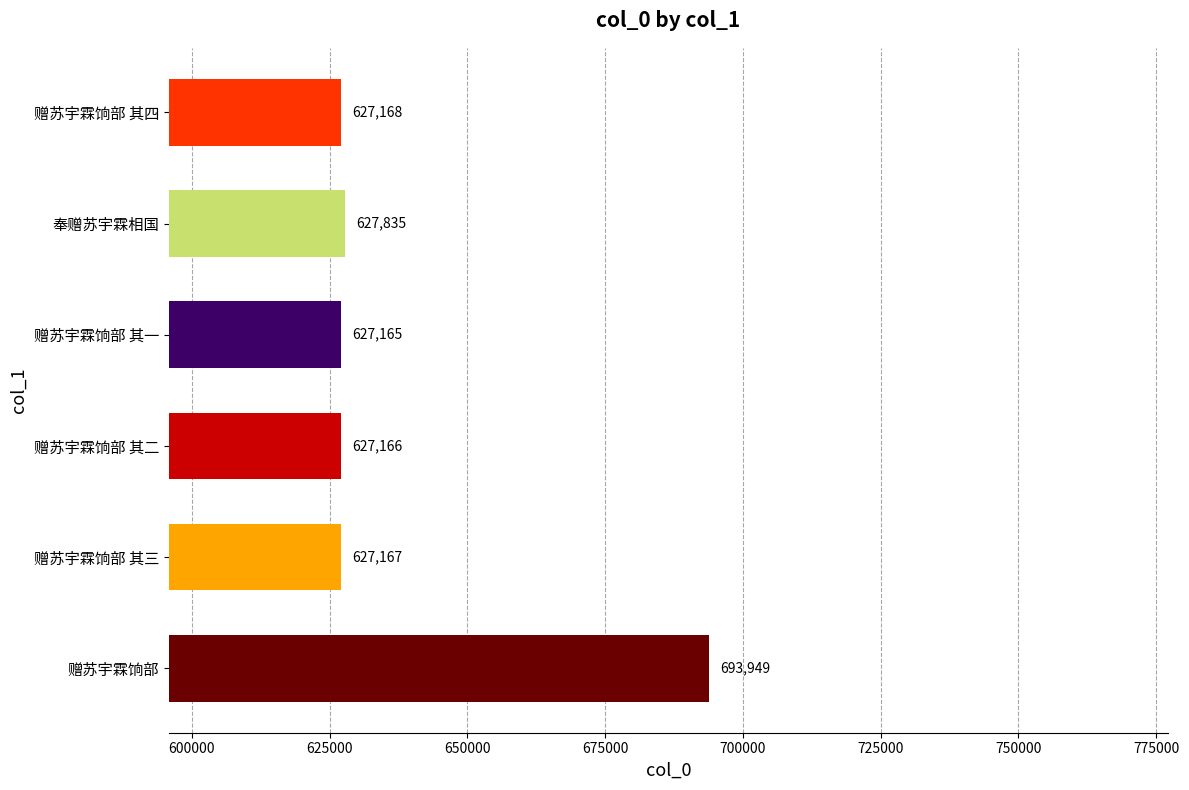

The chart shows a value of 979137 at 奉赠苏宇霖相国. True or false?

False